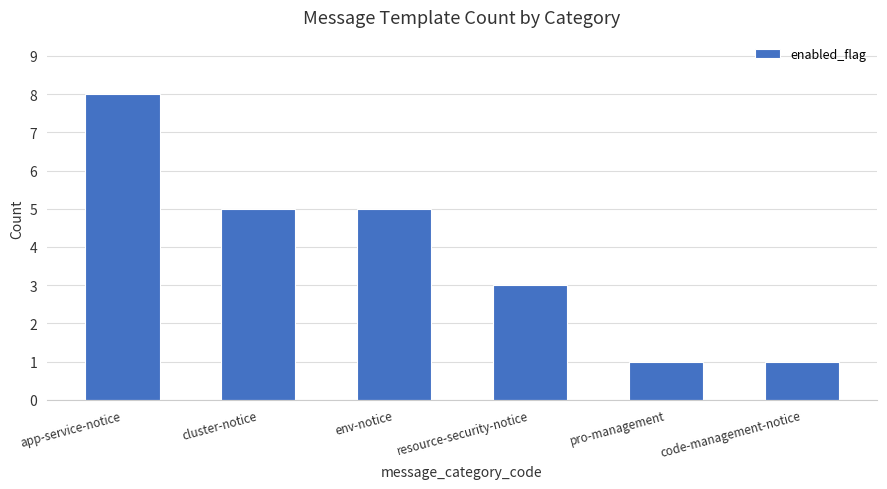

Reading left to right, extract all data points from this chart.

app-service-notice=8	cluster-notice=5	env-notice=5	resource-security-notice=3	pro-management=1	code-management-notice=1